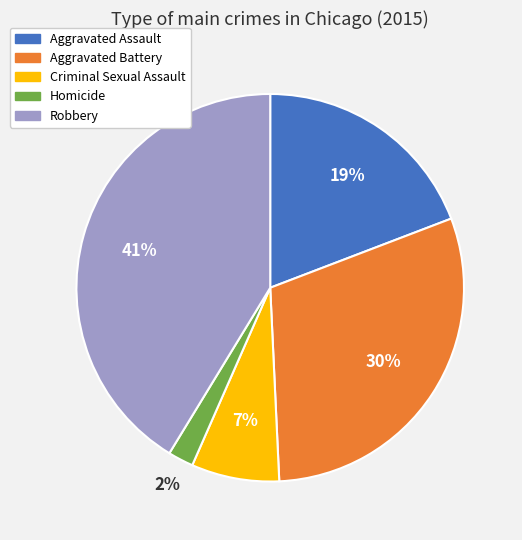

Which has a higher value, Robbery or Homicide?

Robbery